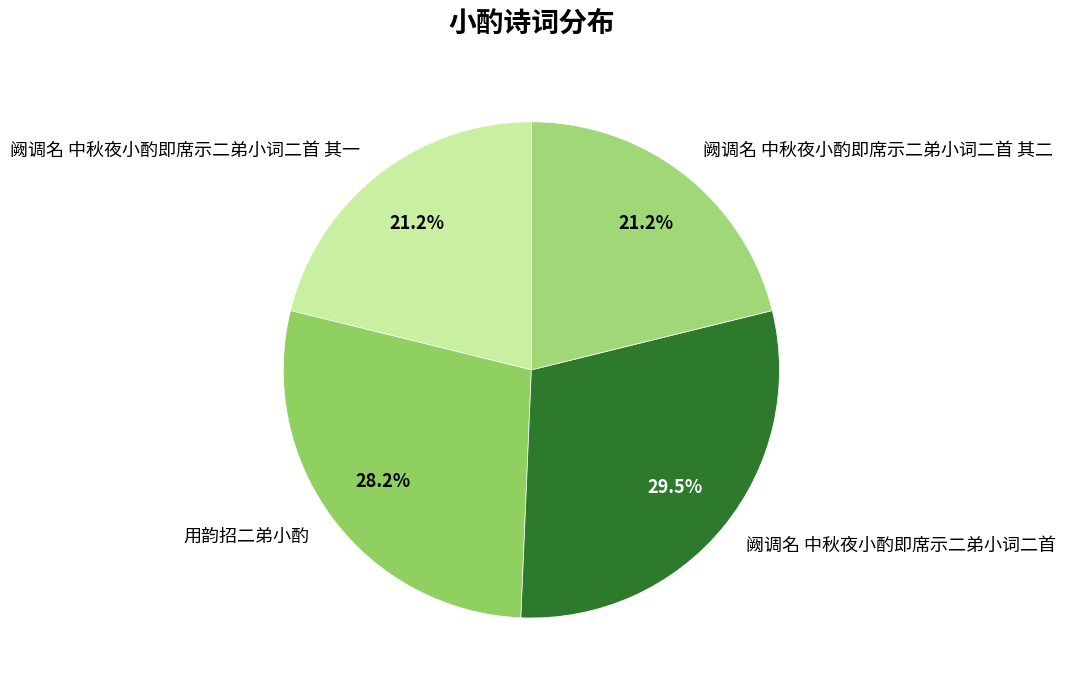

To the nearest percent, what portion does 阙调名 中秋夜小酌即席示二弟小词二首 其一 represent?

21%